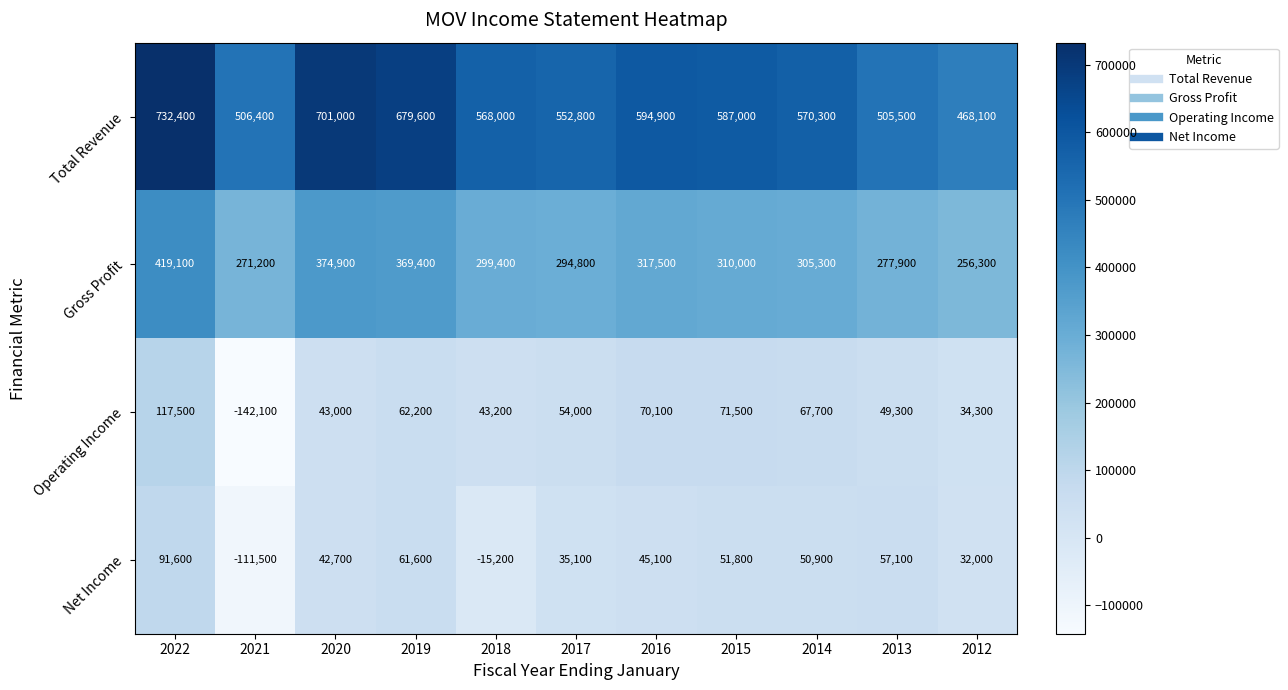

What is the sum of the Gross Profit values at 2022 and 2013?

697000